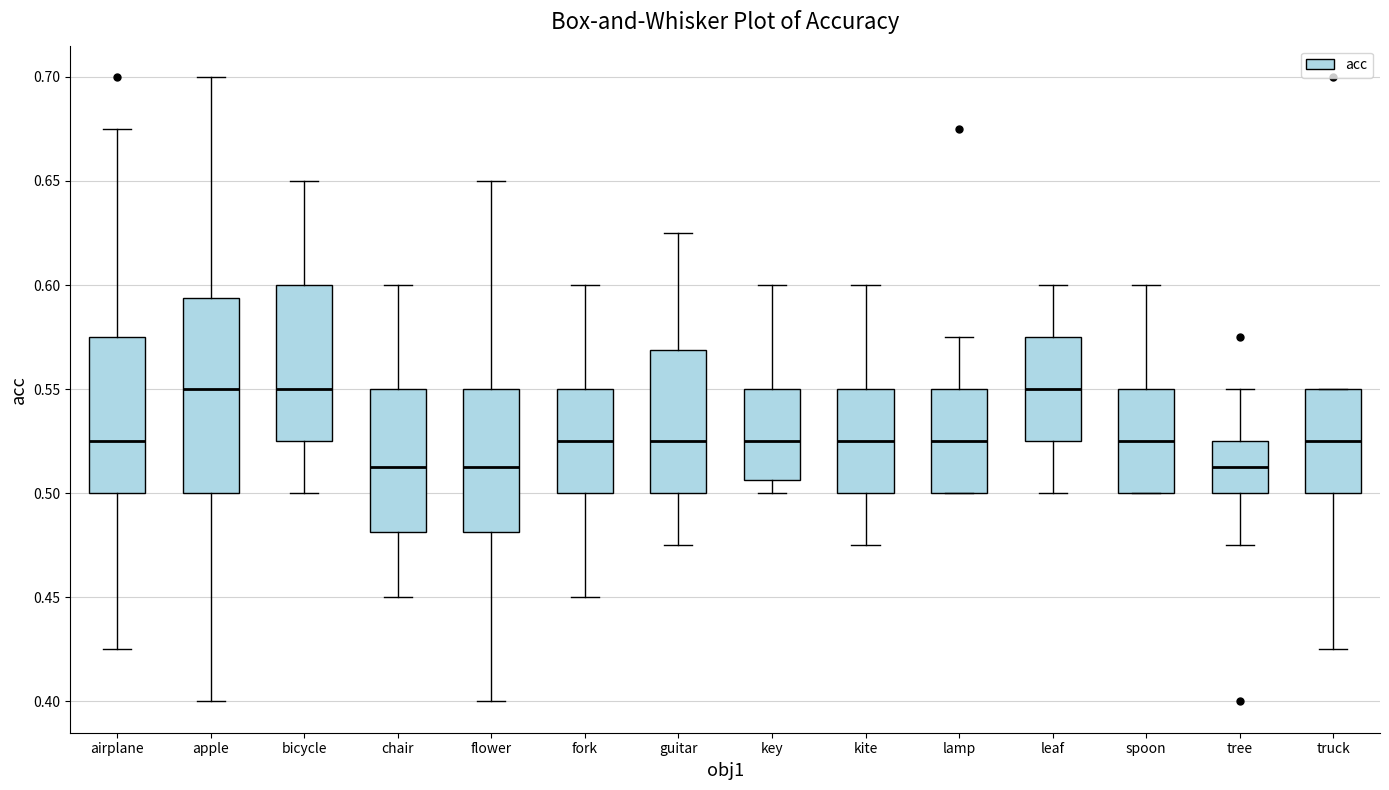

Reading left to right, read every box against the y-axis: the position of its median line, the range the box covers, and the ends of its whiskers. The values are not printed on the chart, so give them approximately, as read against the axis.

airplane: median 0.525, box 0.500 to 0.575, whiskers 0.425 to 0.675
apple: median 0.550, box 0.500 to 0.595, whiskers 0.400 to 0.700
bicycle: median 0.550, box 0.525 to 0.600, whiskers 0.500 to 0.650
chair: median 0.515, box 0.480 to 0.550, whiskers 0.450 to 0.600
flower: median 0.515, box 0.480 to 0.550, whiskers 0.400 to 0.650
fork: median 0.525, box 0.500 to 0.550, whiskers 0.450 to 0.600
guitar: median 0.525, box 0.500 to 0.570, whiskers 0.475 to 0.625
key: median 0.525, box 0.505 to 0.550, whiskers 0.500 to 0.600
kite: median 0.525, box 0.500 to 0.550, whiskers 0.475 to 0.600
lamp: median 0.525, box 0.500 to 0.550, whiskers 0.500 to 0.575
leaf: median 0.550, box 0.525 to 0.575, whiskers 0.500 to 0.600
spoon: median 0.525, box 0.500 to 0.550, whiskers 0.500 to 0.600
tree: median 0.515, box 0.500 to 0.525, whiskers 0.475 to 0.550
truck: median 0.525, box 0.500 to 0.550, whiskers 0.425 to 0.550